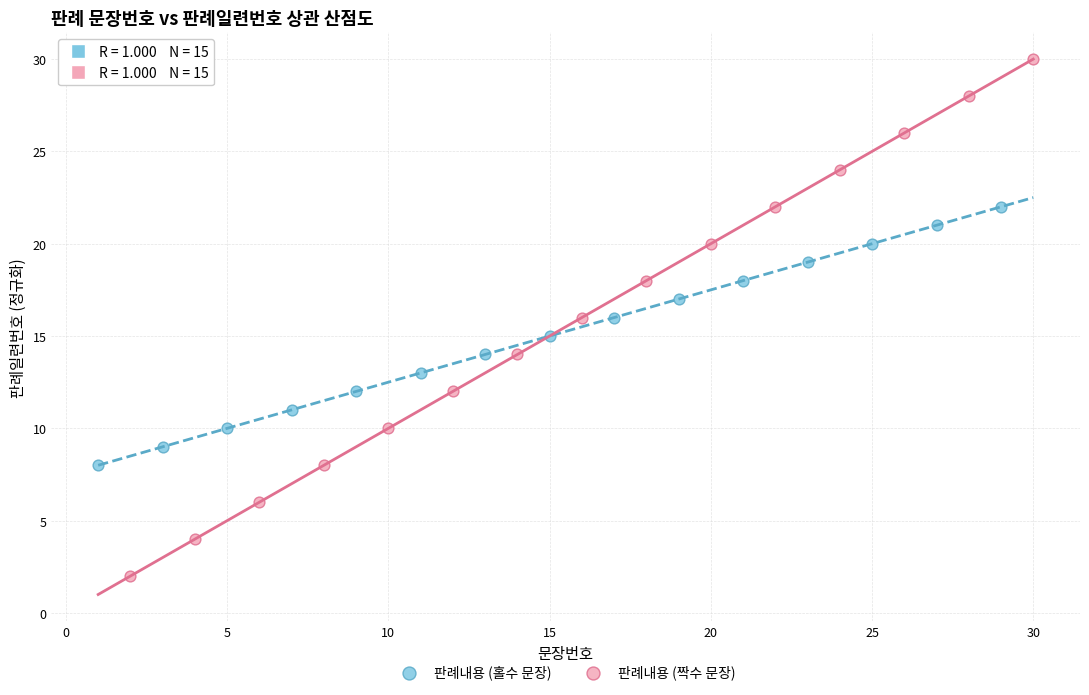

Which series reaches the minimum Y coordinate?

판례내용 (짝수 문장)